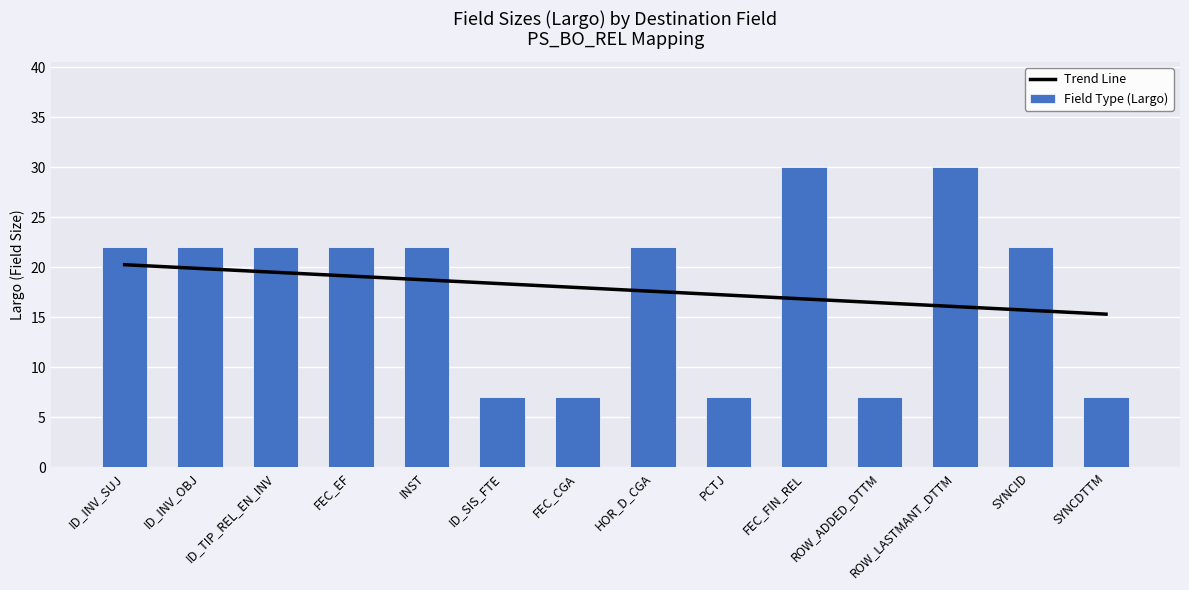

Which series changed the most between FEC_CGA and SYNCDTTM?

Trend Line